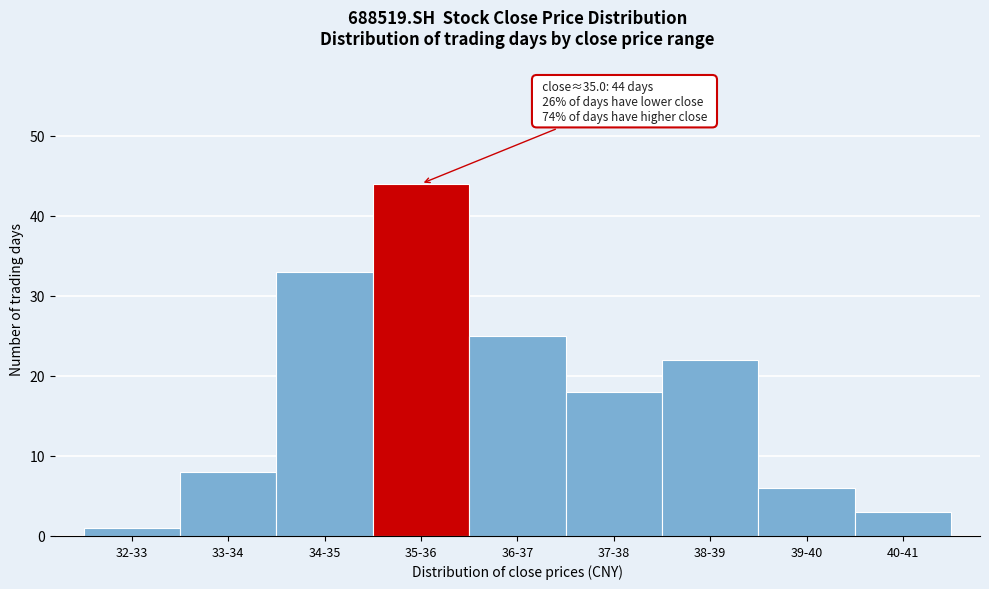

Reading right to left, transcribe all the data shown in this chart.

40-41=3	39-40=6	38-39=22	37-38=18	36-37=25	35-36=44	34-35=33	33-34=8	32-33=1